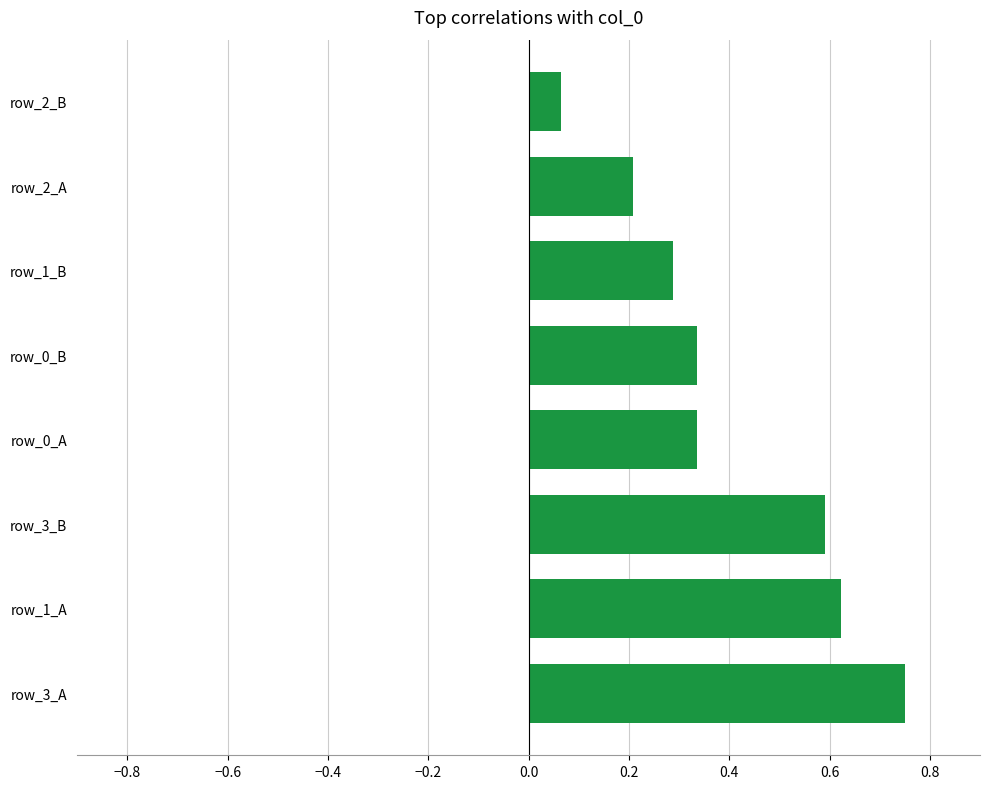

Count the number of categories in the chart.

8